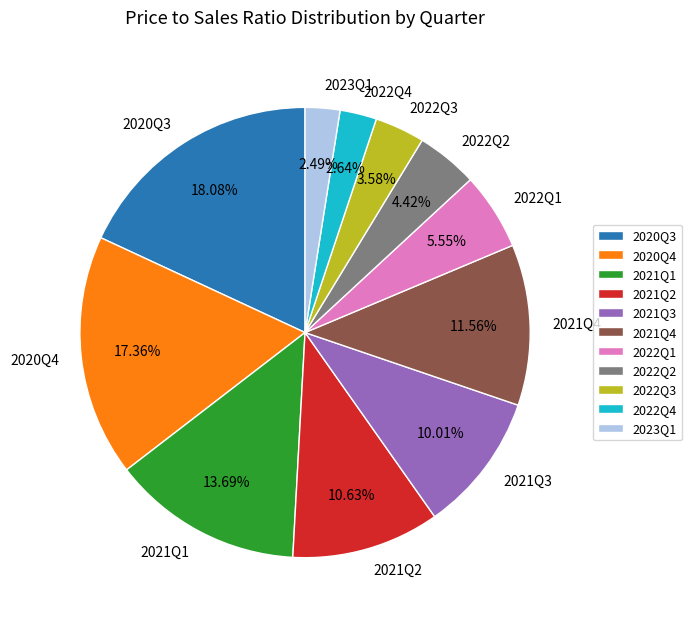

What percentage is the 2021Q2 slice, to the nearest percent?

11%